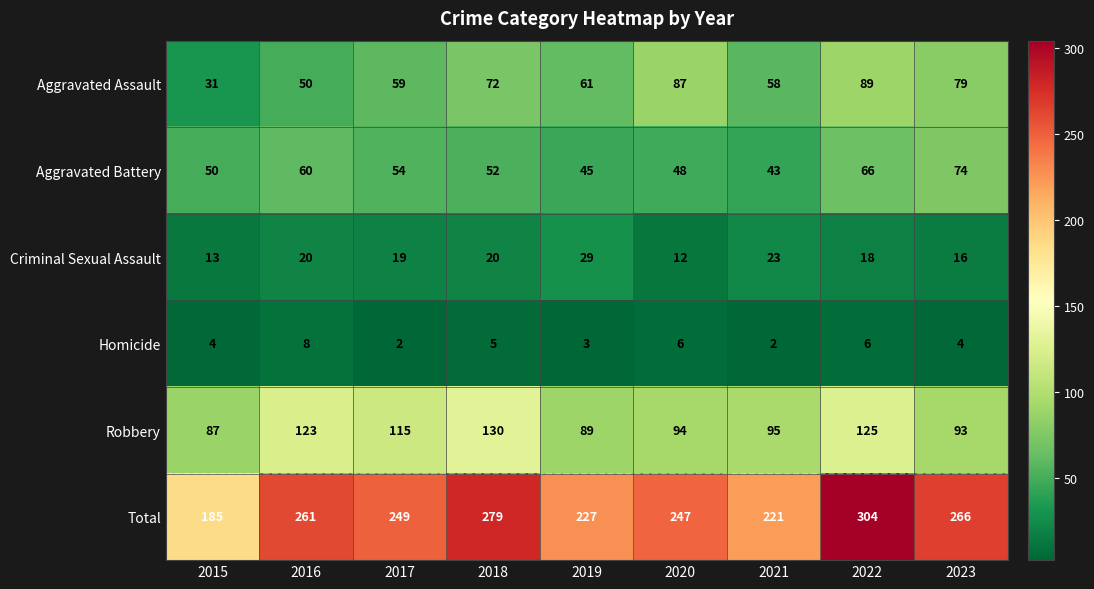

The value of Total at 2015 is 185. True or false?

True